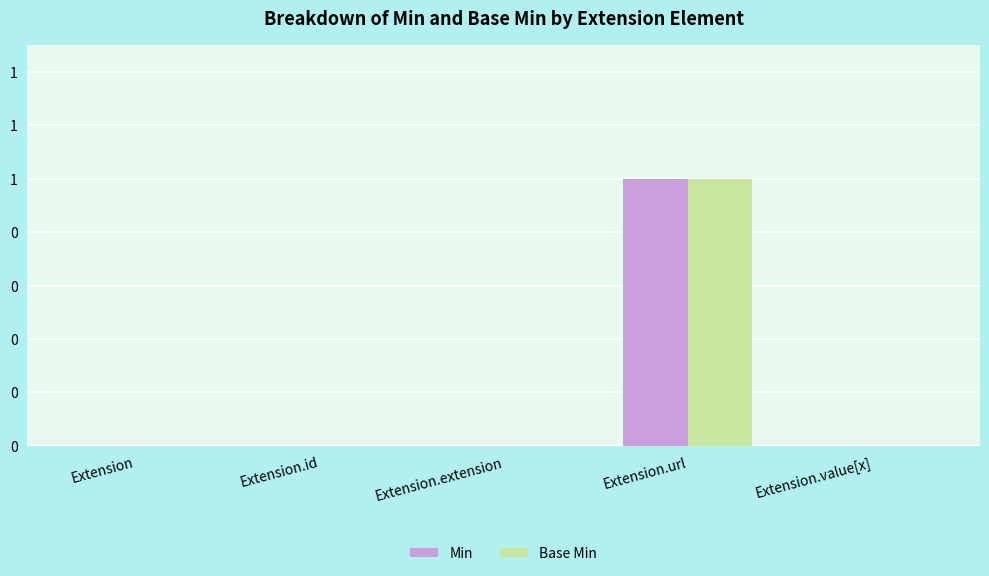

Does the chart contain any negative values?

No